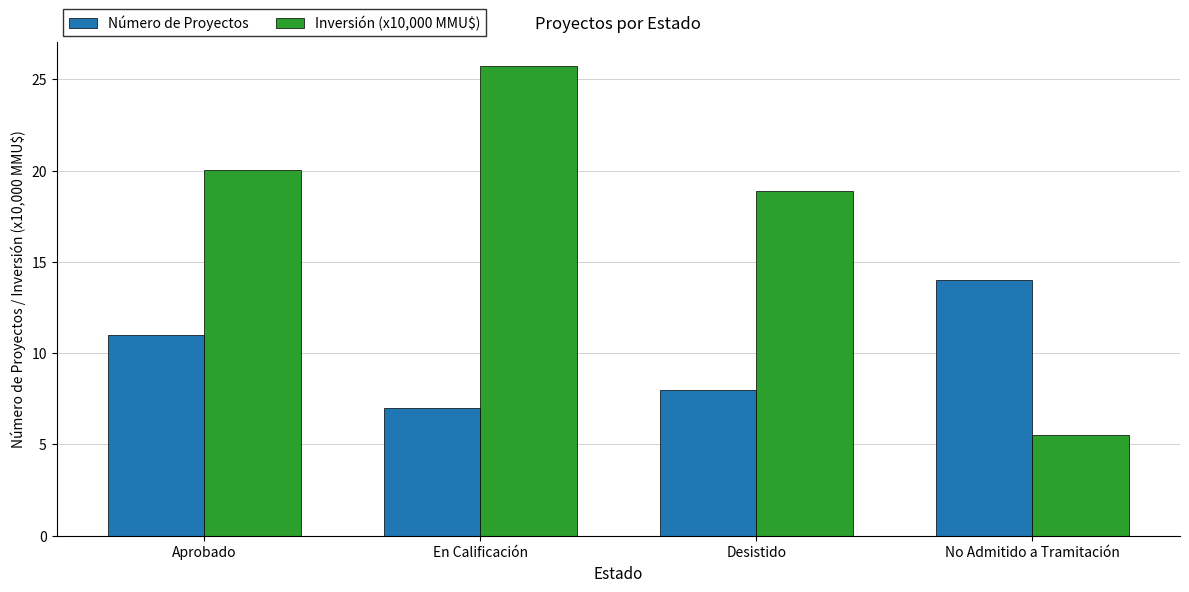

At which label is Número de Proyectos closest to 10?

Aprobado